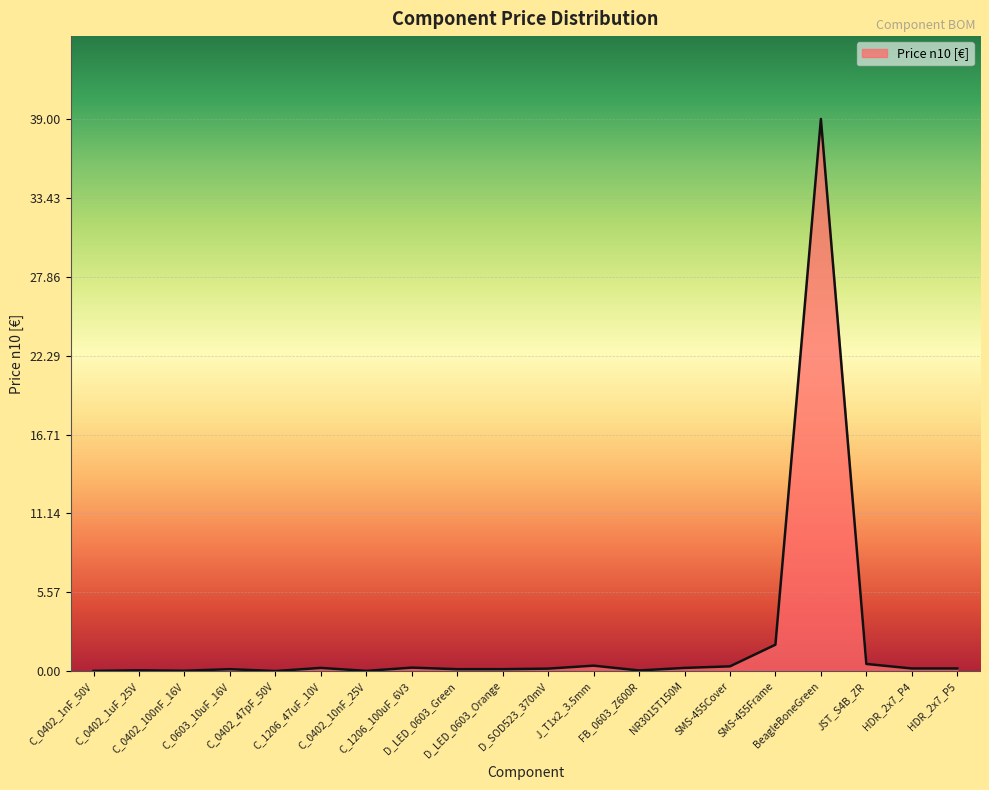

True or false: the data shows 0.0 at C_0402_1nF_50V.

True